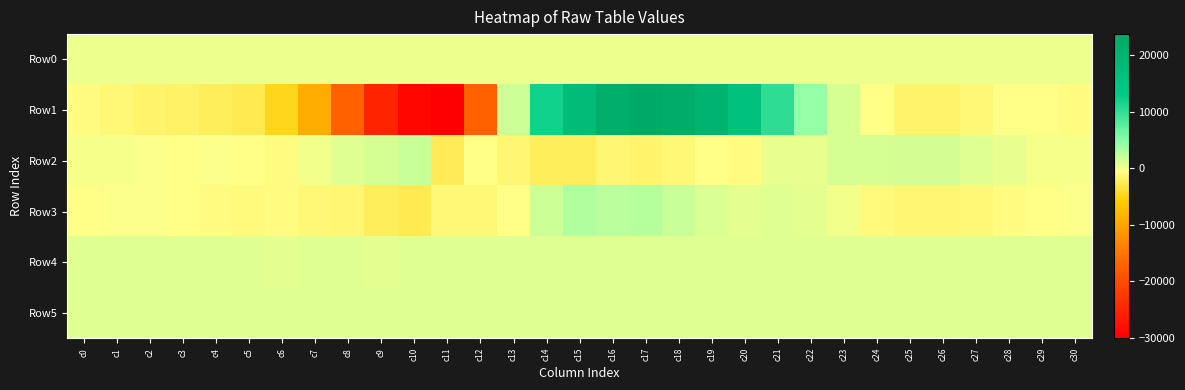

What is the greatest value displayed?

23726.0